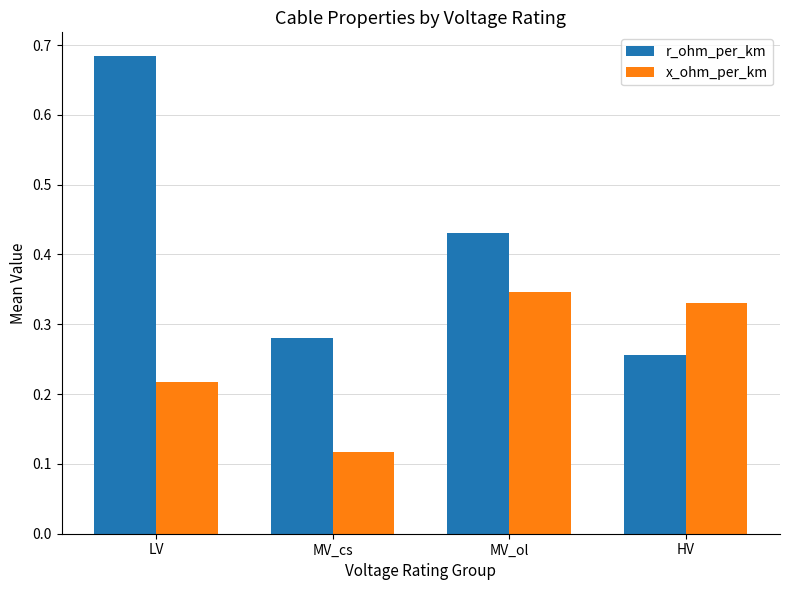

At which label is r_ohm_per_km closest to 0?

HV